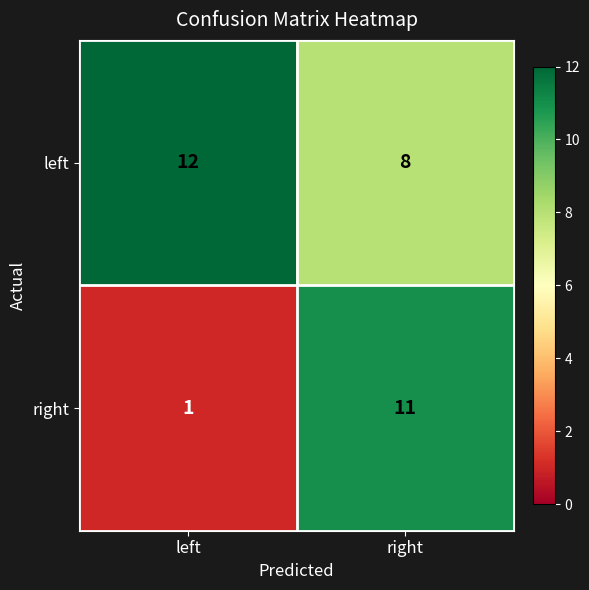

At which label does right reach its peak?

right